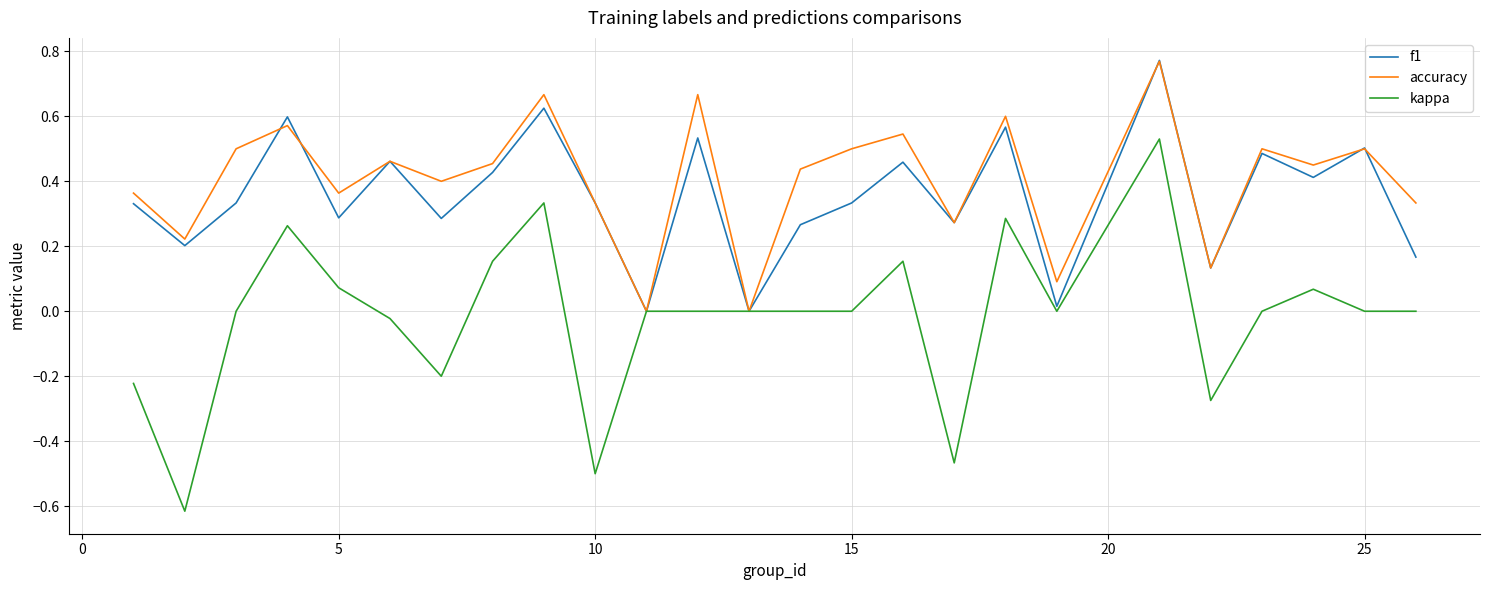

Which series has the widest spread of values?

kappa